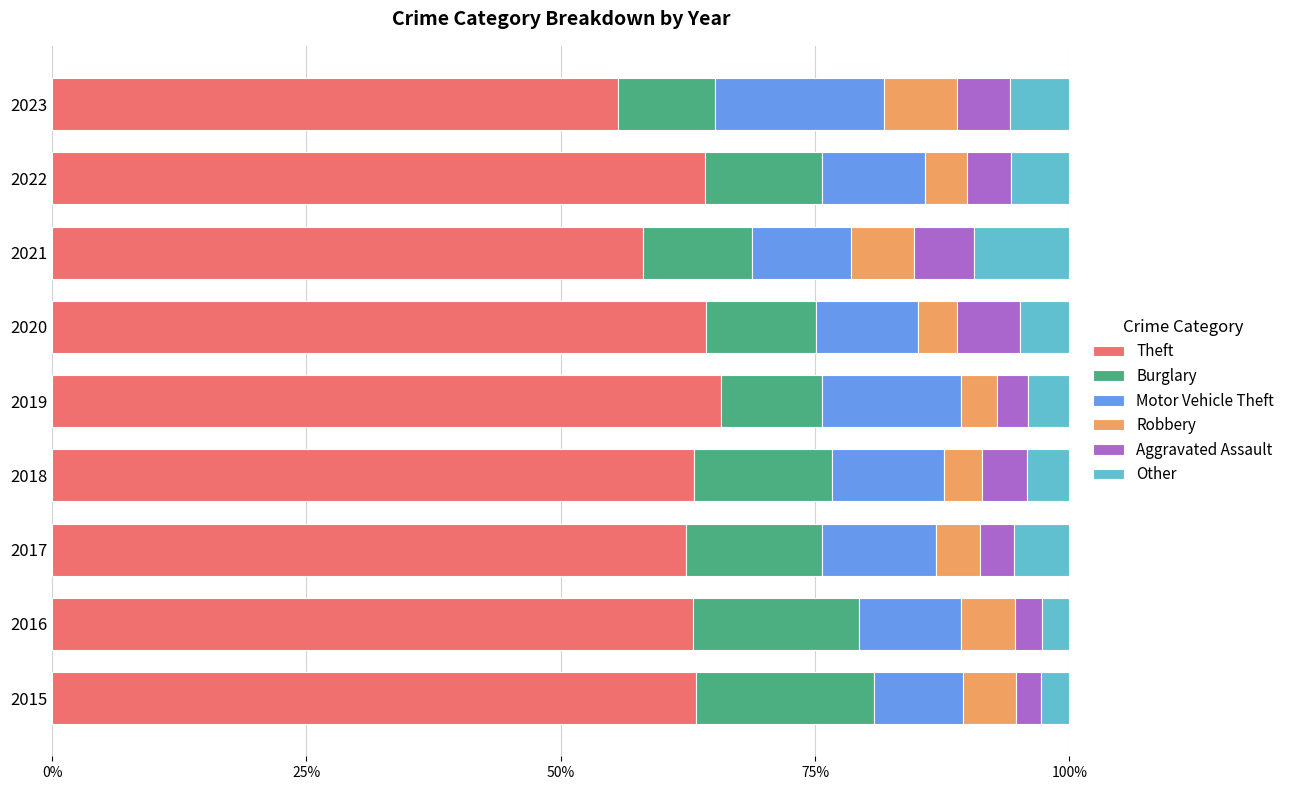

What is the highest value of the Theft series?

65.7